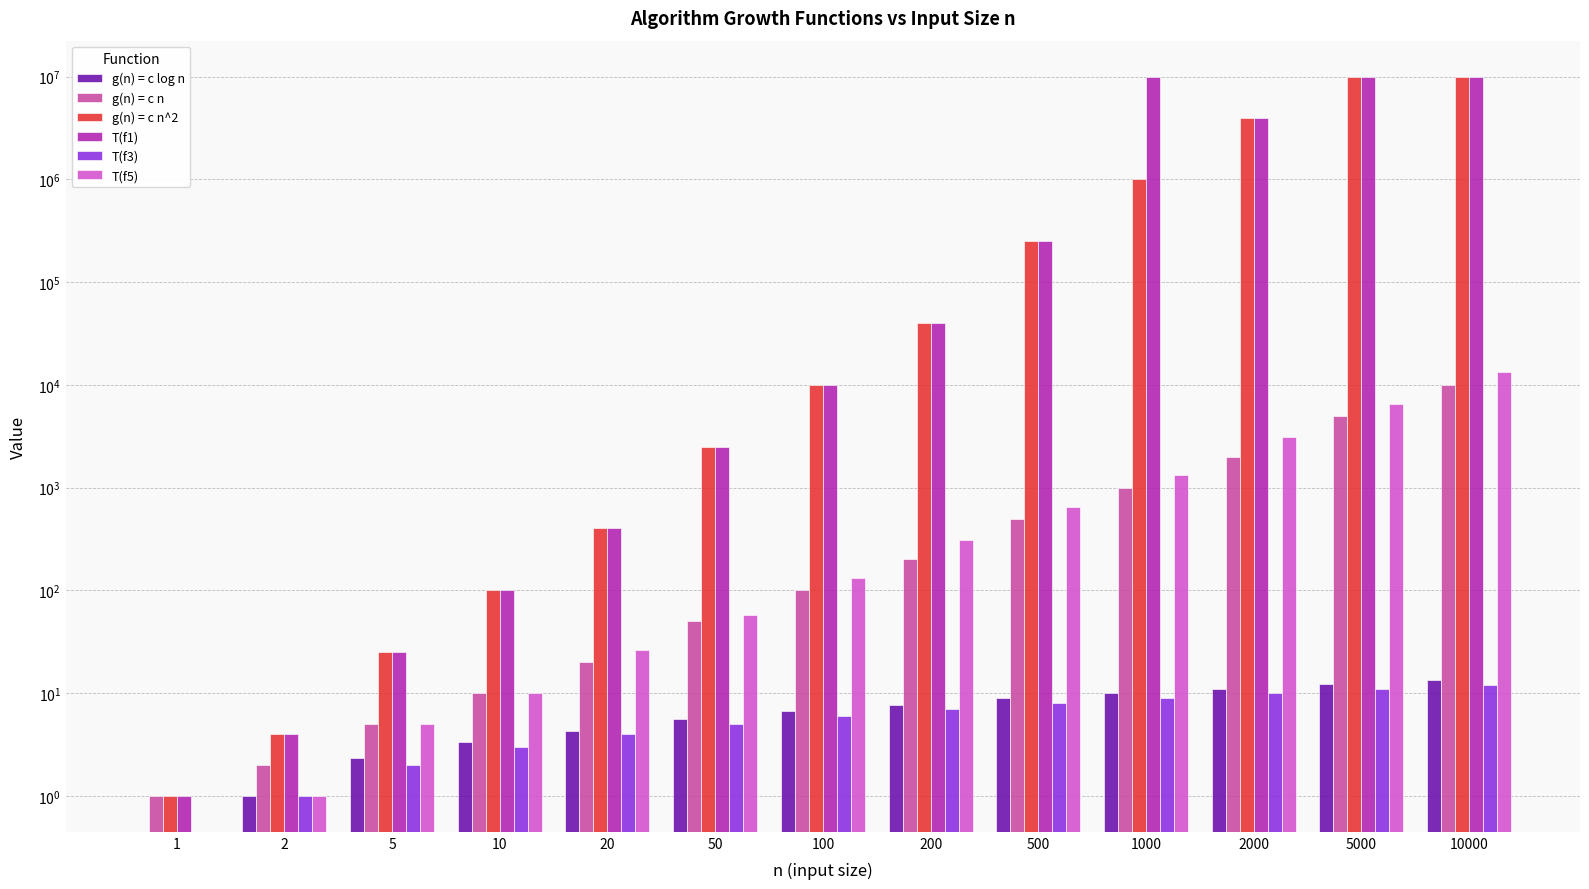

Reading left to right, transcribe all the data shown in this chart.

g(n) = c log n: 1=0.0	2=1.0	5=2.3	10=3.3	20=4.3	50=5.6	100=6.6	200=7.6	500=9.0	1000=10.0	2000=11.0	5000=12.3	10000=13.3
g(n) = c n: 1=1.0	2=2.0	5=5.0	10=10.0	20=20.0	50=50.0	100=100.0	200=200.0	500=500.0	1000=1000.0	2000=2000.0	5000=5000.0	10000=10000.0
g(n) = c n^2: 1=1.0	2=4.0	5=25.0	10=100.0	20=400.0	50=2500.0	100=10000.0	200=40000.0	500=250000.0	1000=1000000.0	2000=4000000.0	5000=10000000.0	10000=10000000.0
T(f1): 1=1.0	2=4.0	5=25.0	10=100.0	20=400.0	50=2500.0	100=10000.0	200=40000.0	500=250000.0	1000=10000000.0	2000=4000000.0	5000=10000000.0	10000=10000000.0
T(f3): 1=0.0	2=1.0	5=2.0	10=3.0	20=4.0	50=5.0	100=6.0	200=7.0	500=8.0	1000=9.0	2000=10.0	5000=11.0	10000=12.0
T(f5): 1=0.0	2=1.0	5=5.0	10=10.0	20=26.0	50=58.0	100=133.0	200=307.0	500=644.0	1000=1332.0	2000=3076.0	5000=6443.0	10000=13323.0